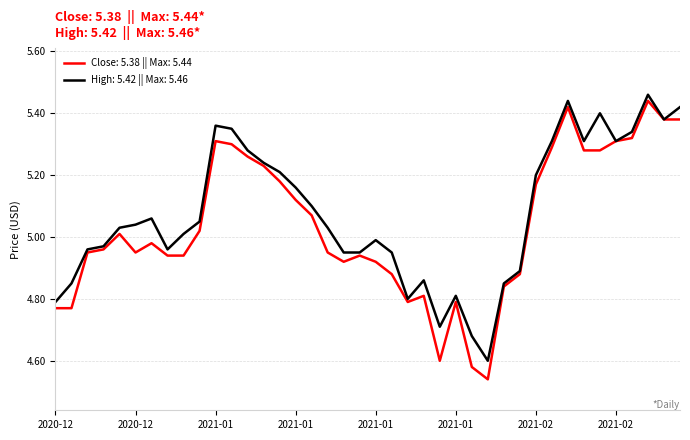

Which series has the widest spread of values?

Close: 5.38 || Max: 5.44